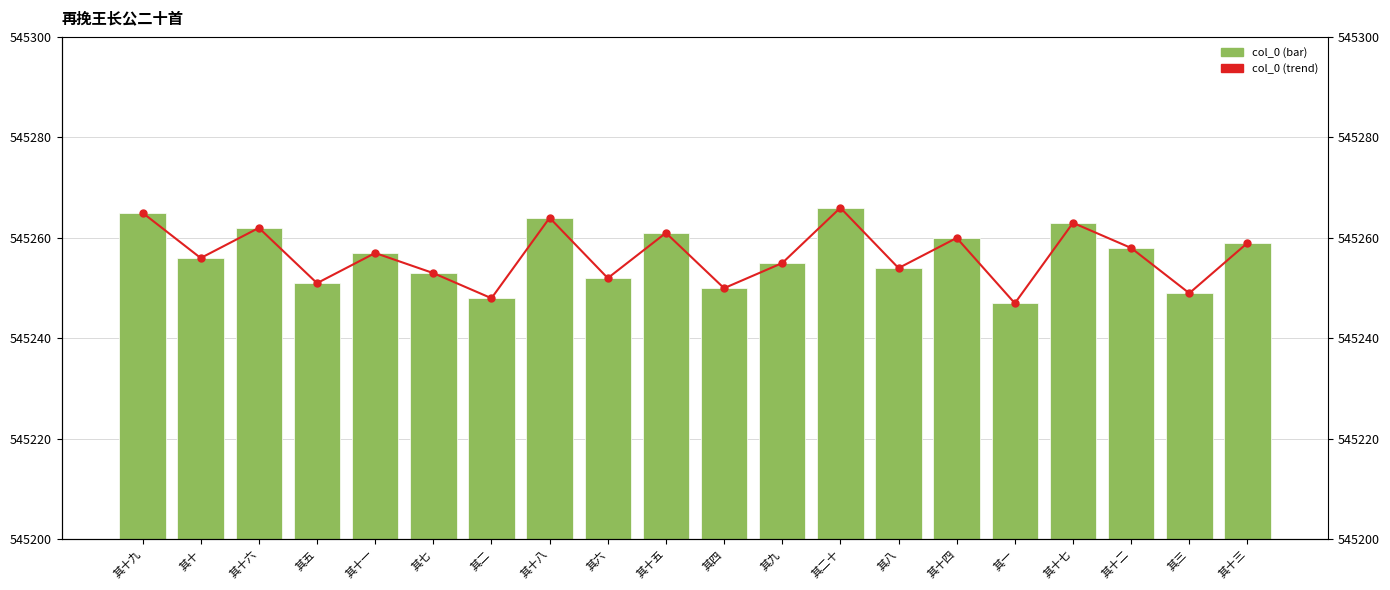

List the series in order of their peak value, highest first.

col_0, col_0 (trend)